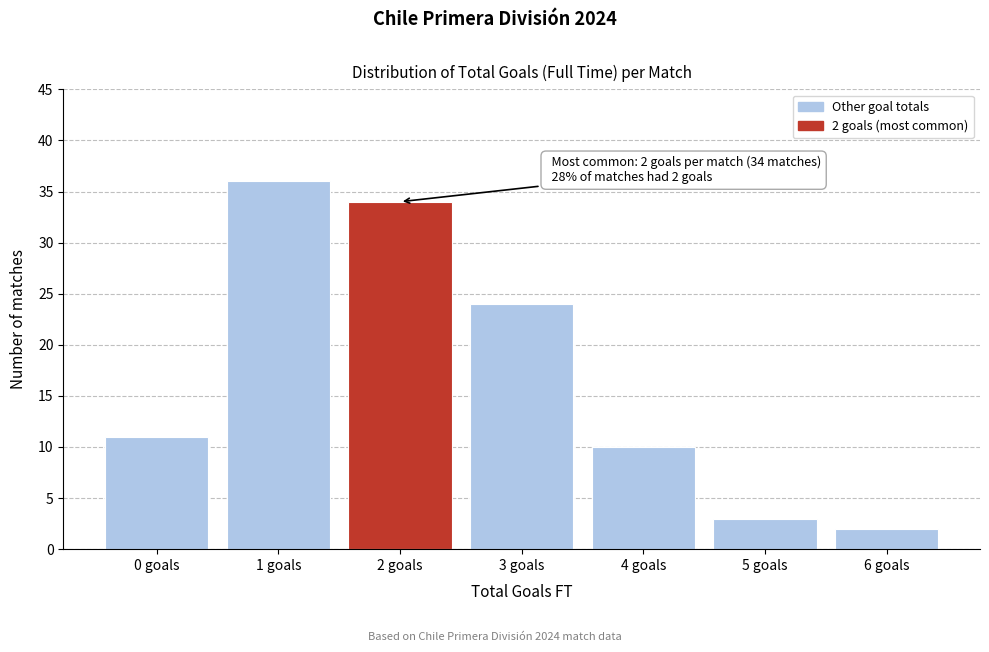

Reading left to right, what are all the values shown in this chart?

0 goals=11	1 goals=36	2 goals=34	3 goals=24	4 goals=10	5 goals=3	6 goals=2